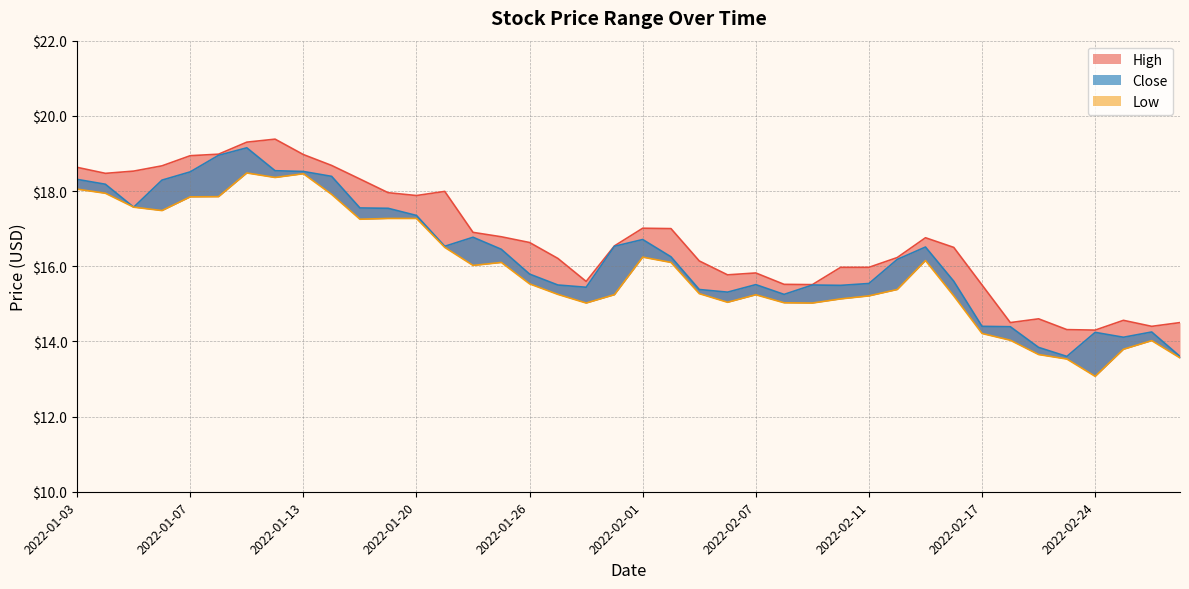

The Close series shows 9.1 at 2022-02-22. True or false?

False